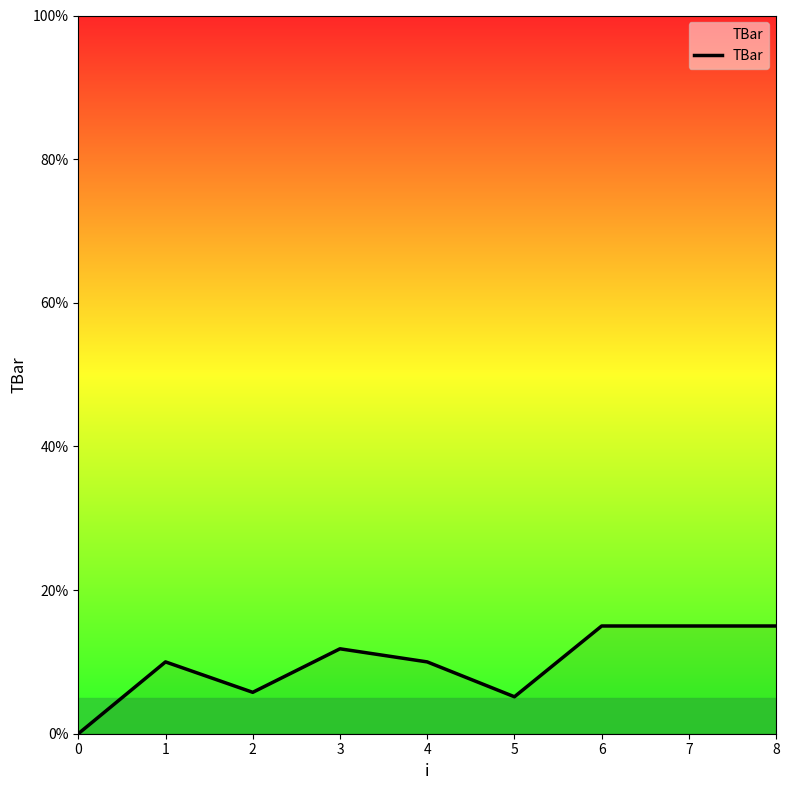

Read the value at 4.

10.0